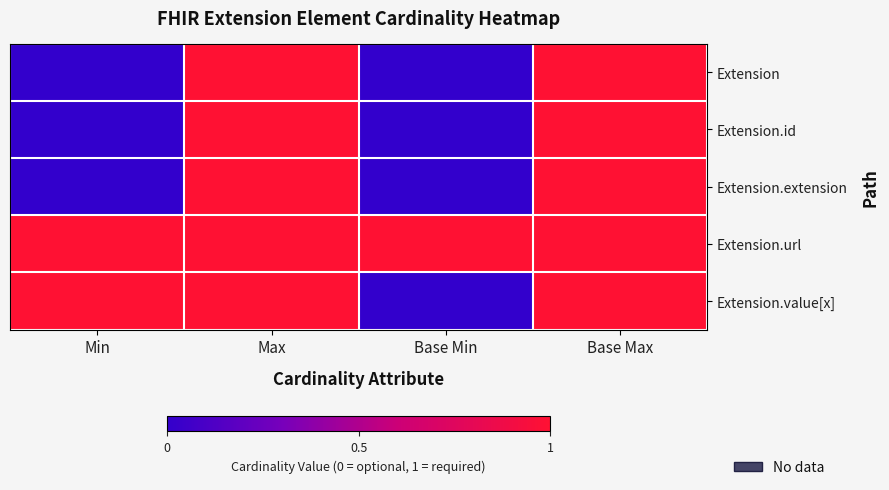

Which series has the largest total across all categories?

Extension.url